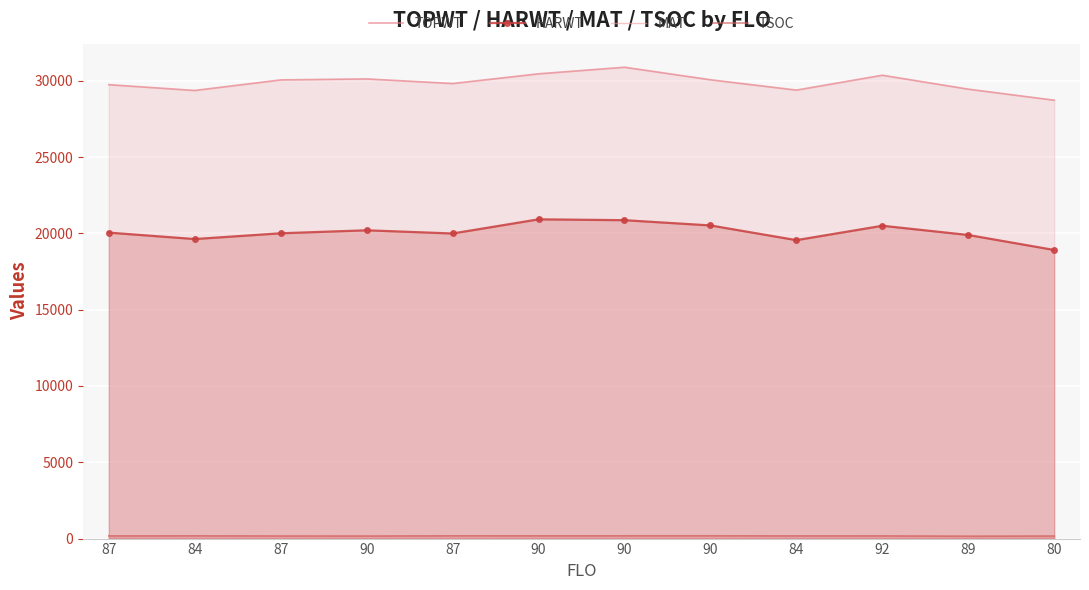

Where is the first local maximum for TOPWT?

90